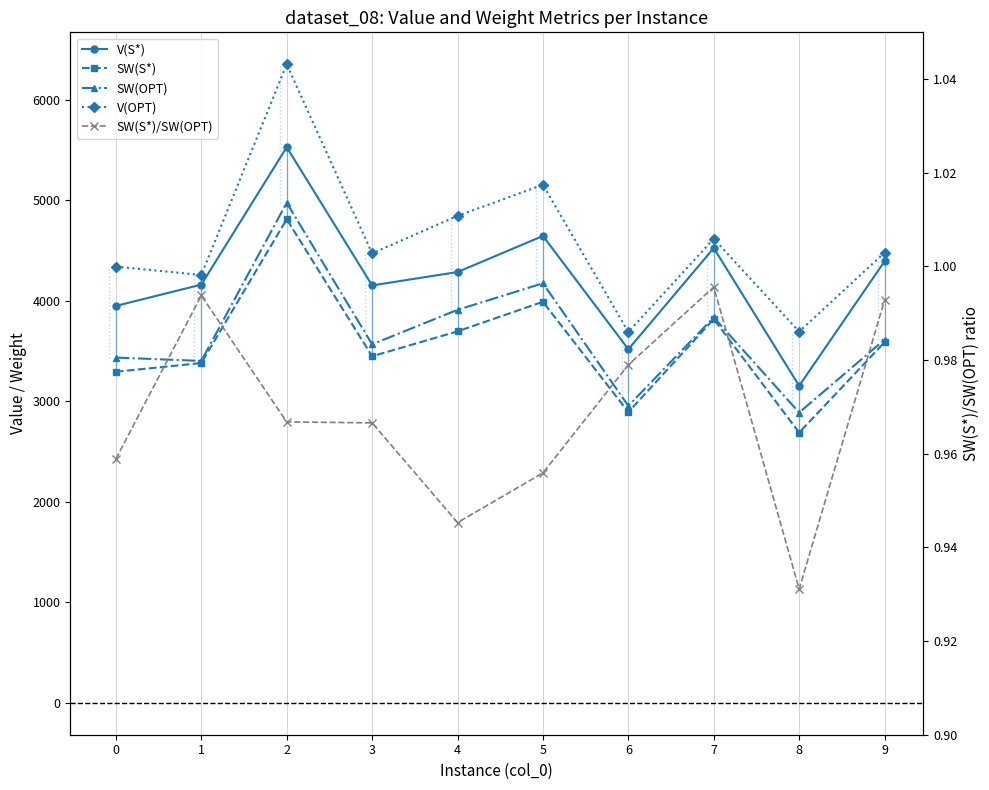

The V(S*) series shows 4160.0 at 1. True or false?

True